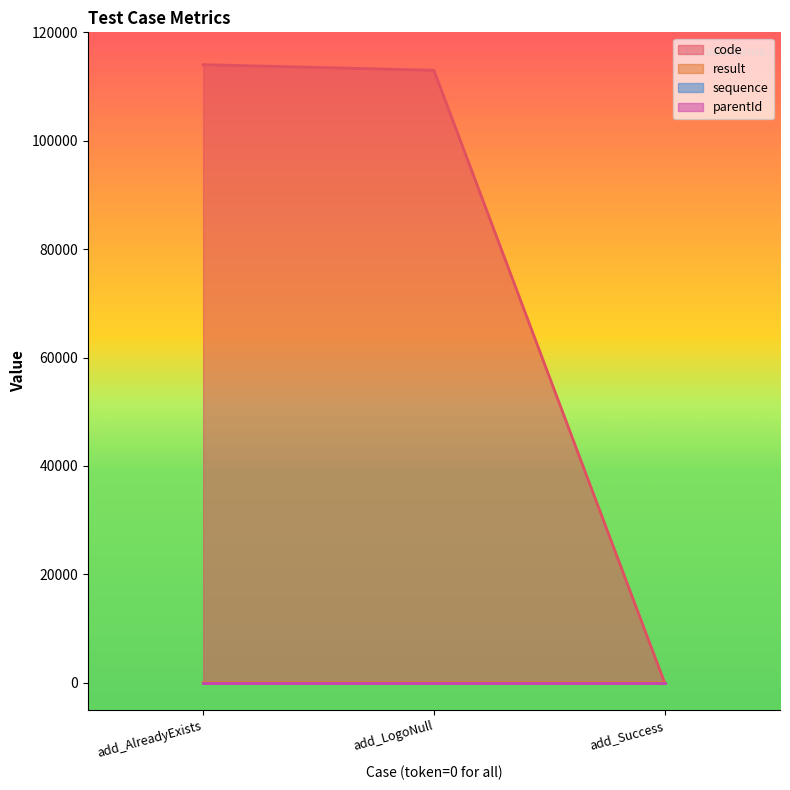

At which label is code closest to 57020?

add_LogoNull